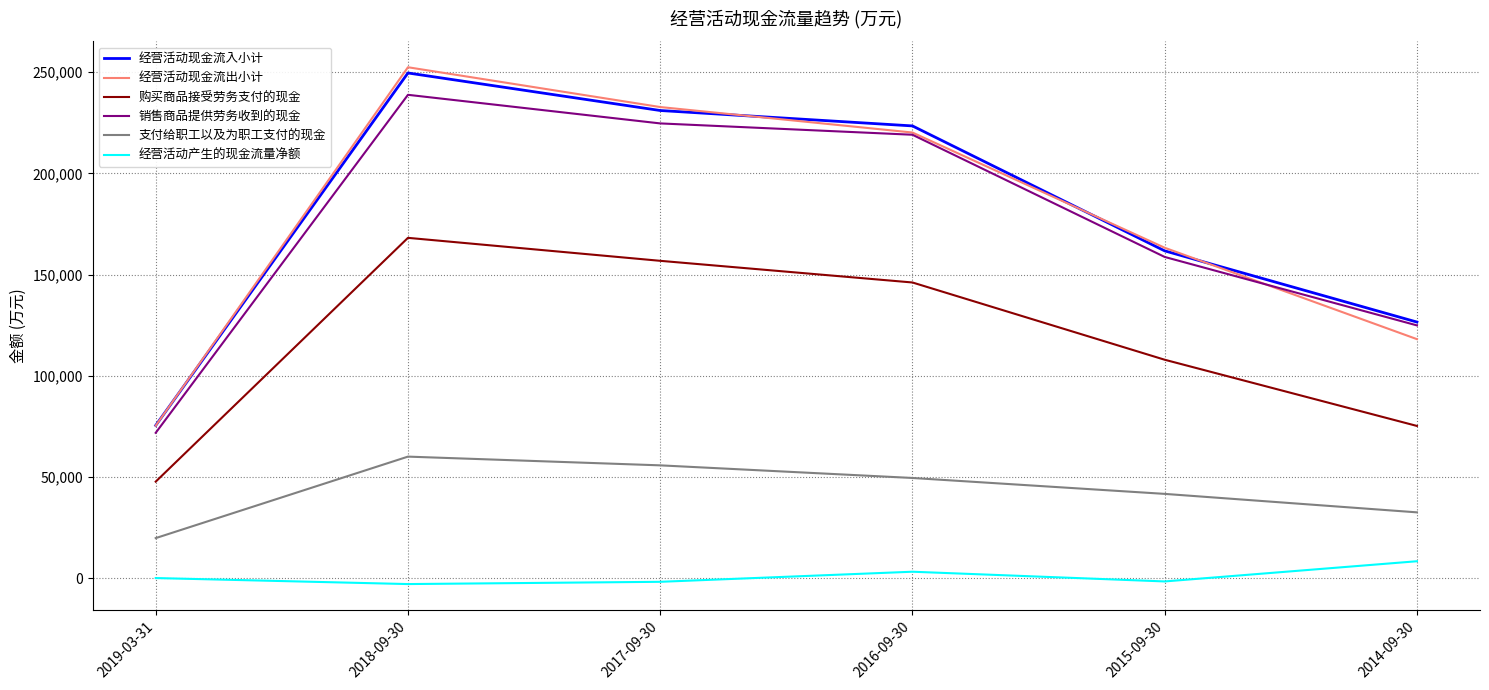

What is the difference between the highest and lowest values at 2015-09-30?

164807